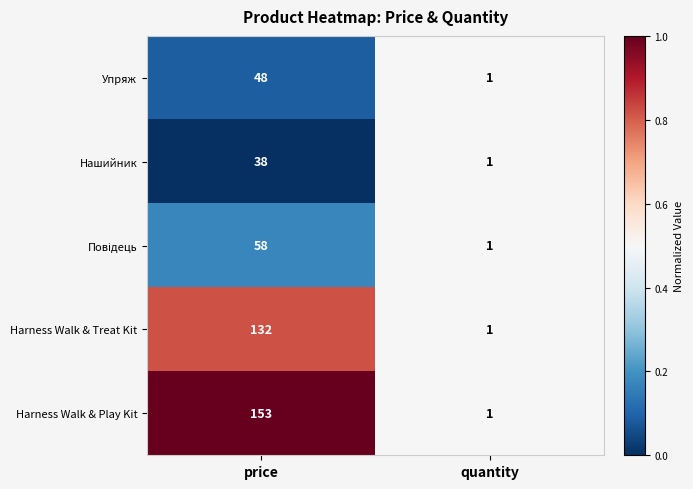

Rank the categories by Упряж value from highest to lowest.

price, quantity